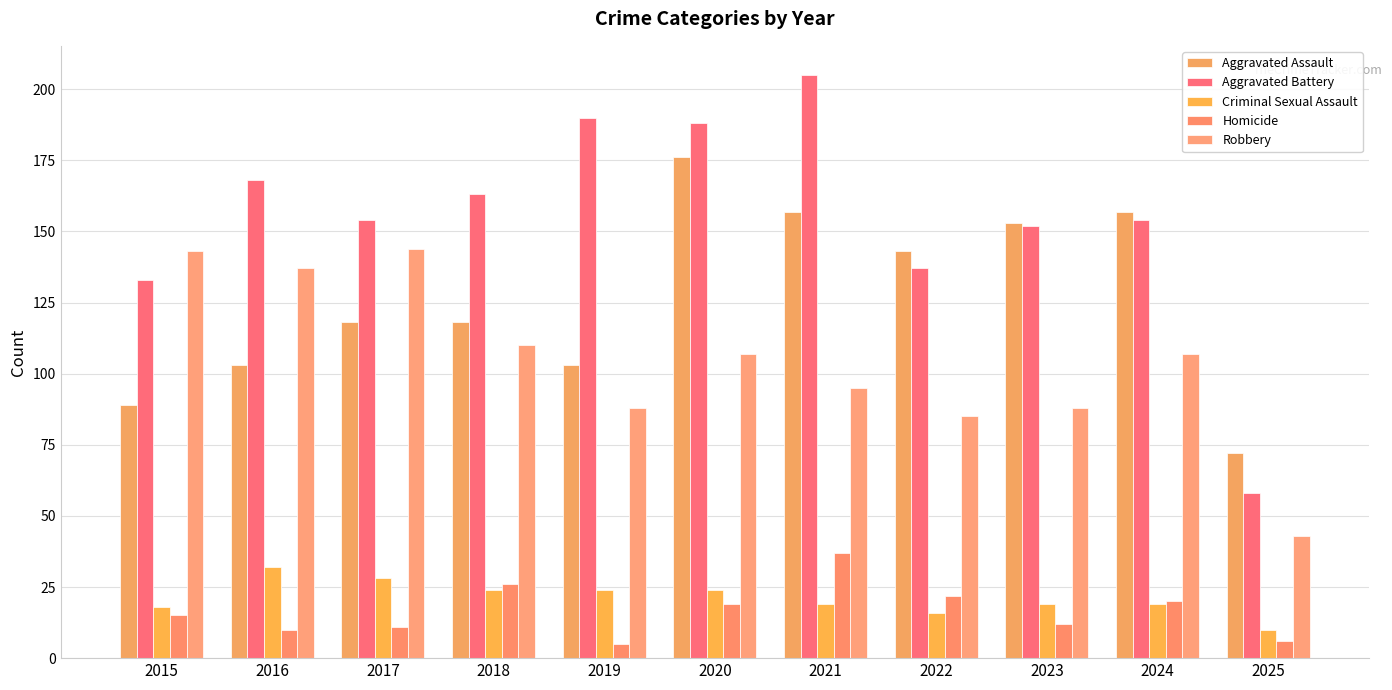

Count the number of categories in the chart.

11